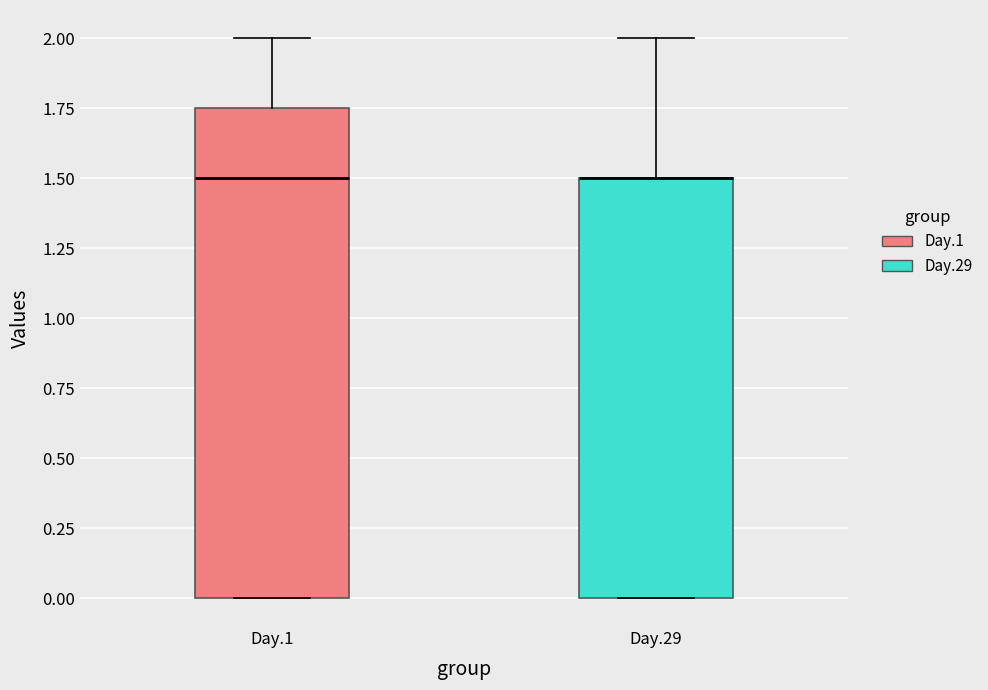

Where is the lower edge of the box for Day.29 on the y-axis? The values are not printed on the chart, so give them approximately, as read against the axis.

0.00